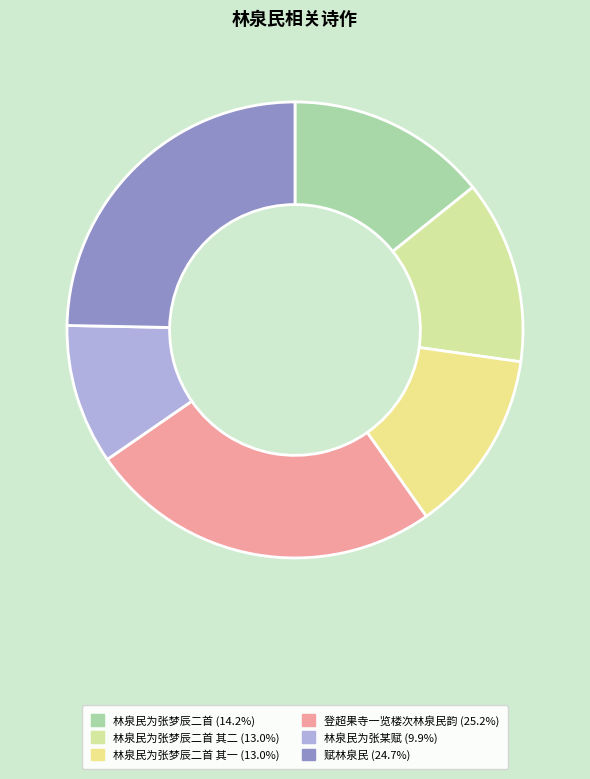

What is the largest slice in the pie chart?

登超果寺一览楼次林泉民韵